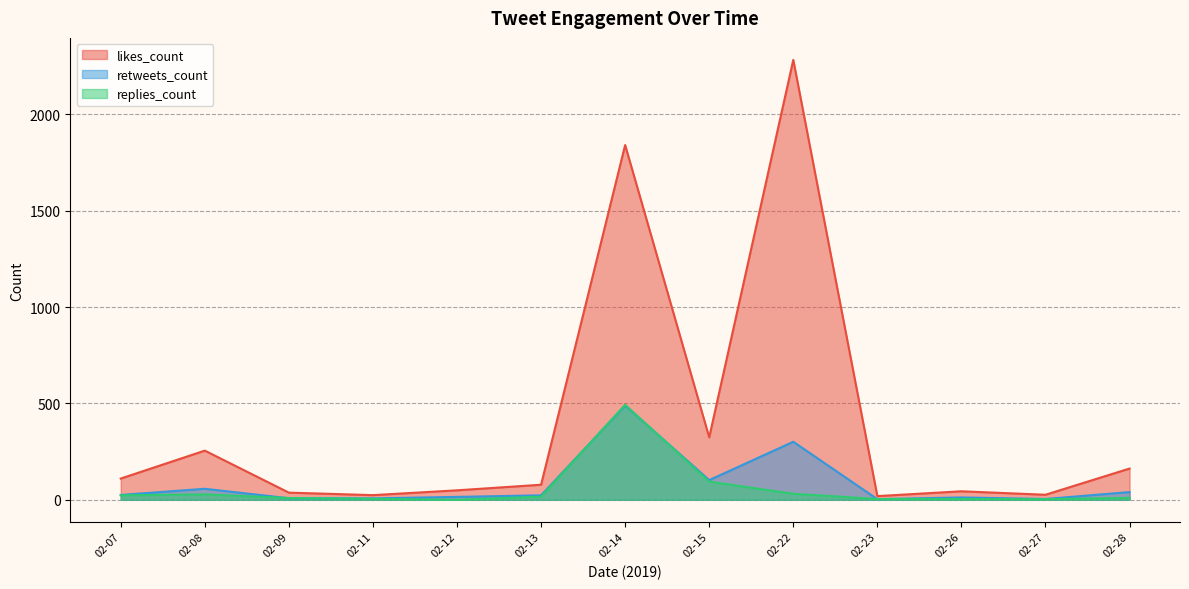

Is the value of retweets_count at 2019-02-28 greater than the value of likes_count at 2019-02-28?

No